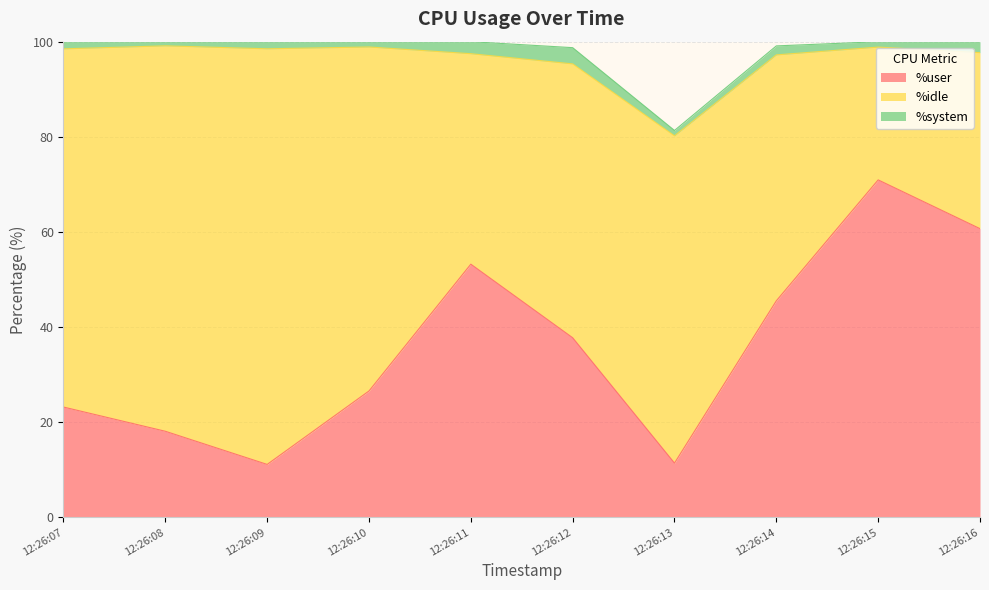

Reading right to left, what are all the values shown in this chart?

%user: 12:26:16=60.7	12:26:15=70.9	12:26:14=45.5	12:26:13=11.4	12:26:12=37.8	12:26:11=53.2	12:26:10=26.6	12:26:09=11.1	12:26:08=18.1	12:26:07=23.2
%idle: 12:26:16=37.0	12:26:15=27.9	12:26:14=51.7	12:26:13=68.8	12:26:12=57.6	12:26:11=44.2	12:26:10=72.3	12:26:09=87.4	12:26:08=81.0	12:26:07=75.3
%system: 12:26:16=2.3	12:26:15=1.1	12:26:14=1.9	12:26:13=1.1	12:26:12=3.4	12:26:11=2.5	12:26:10=1.1	12:26:09=1.5	12:26:08=0.9	12:26:07=1.5